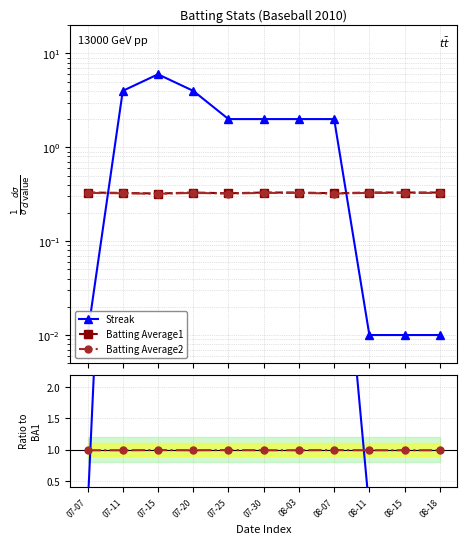

Is it true that Batting Average1 equals 0.6 at 08-18?

False